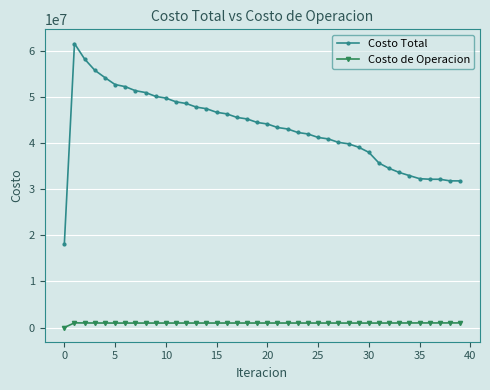

List the series in order of their peak value, lowest first.

Costo de Operacion, Costo Total